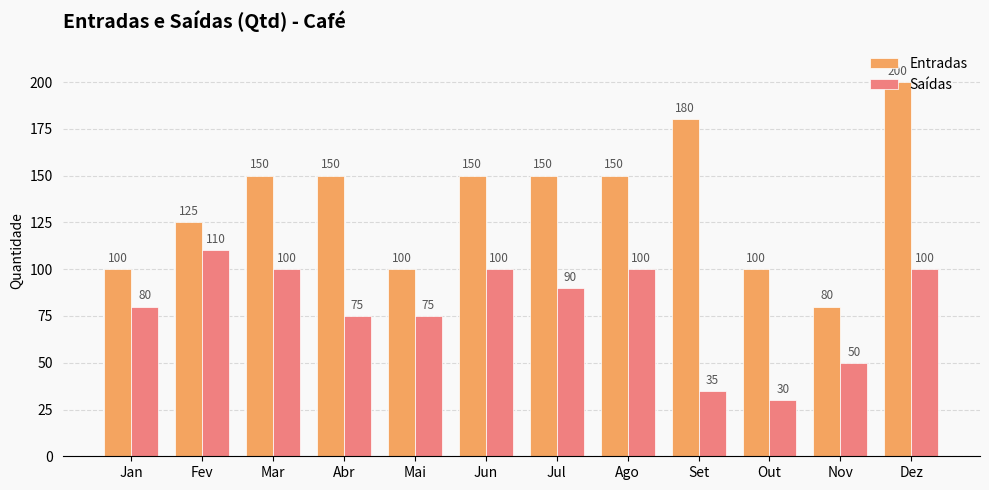

Which series has the largest range (max minus min)?

Entradas